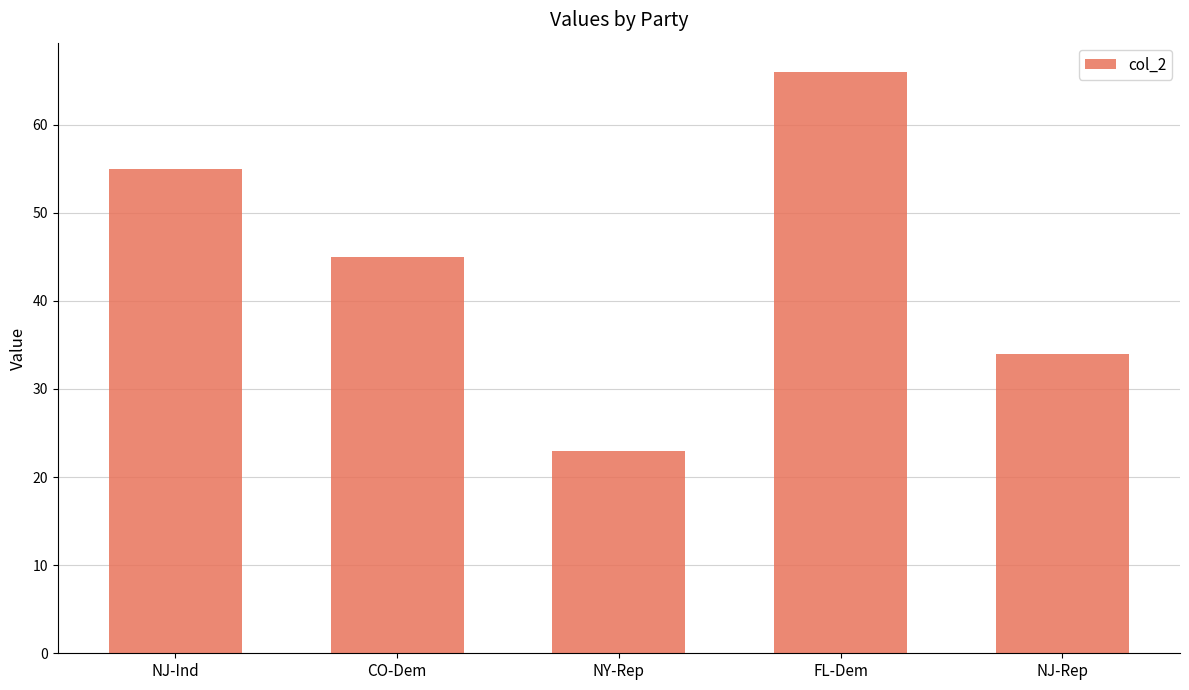

Between NY-Rep and NJ-Ind, which is larger?

NJ-Ind